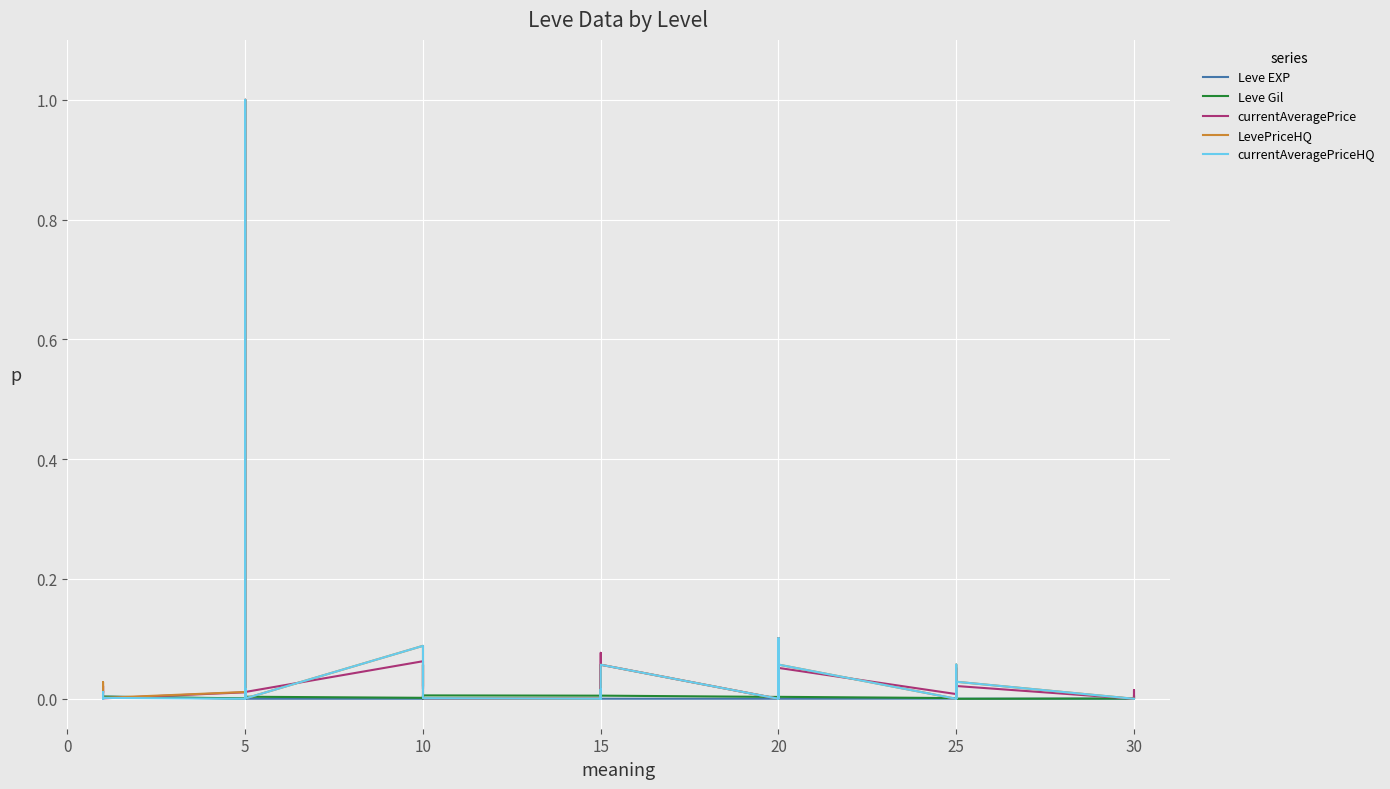

What is the label of the 5th point from the left?

20